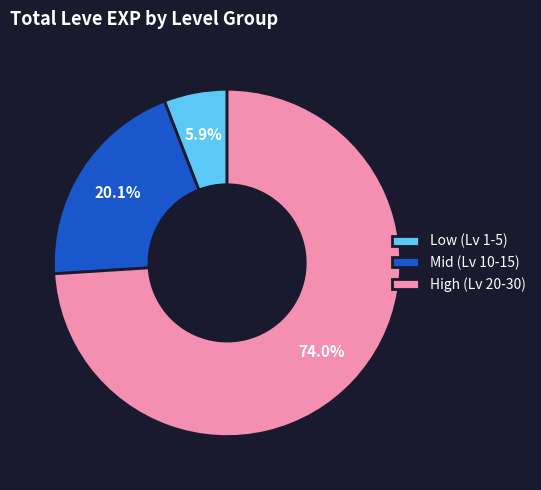

Which slice is the largest?

High (Lv 20-30)